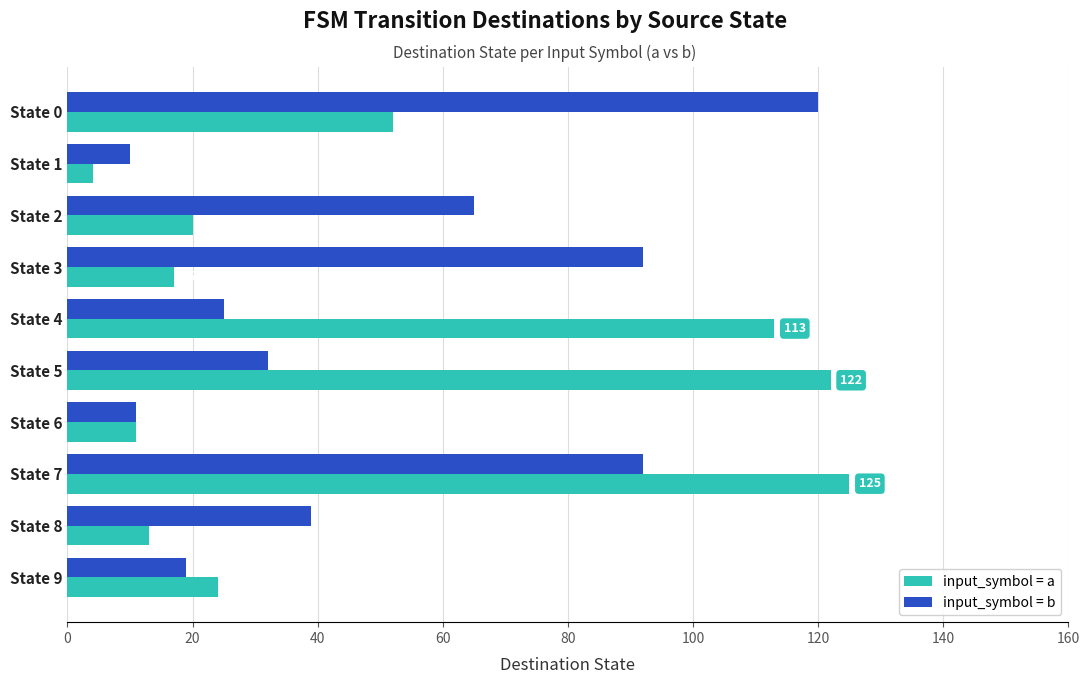

At which label is input_symbol = a closest to 64?

State 0